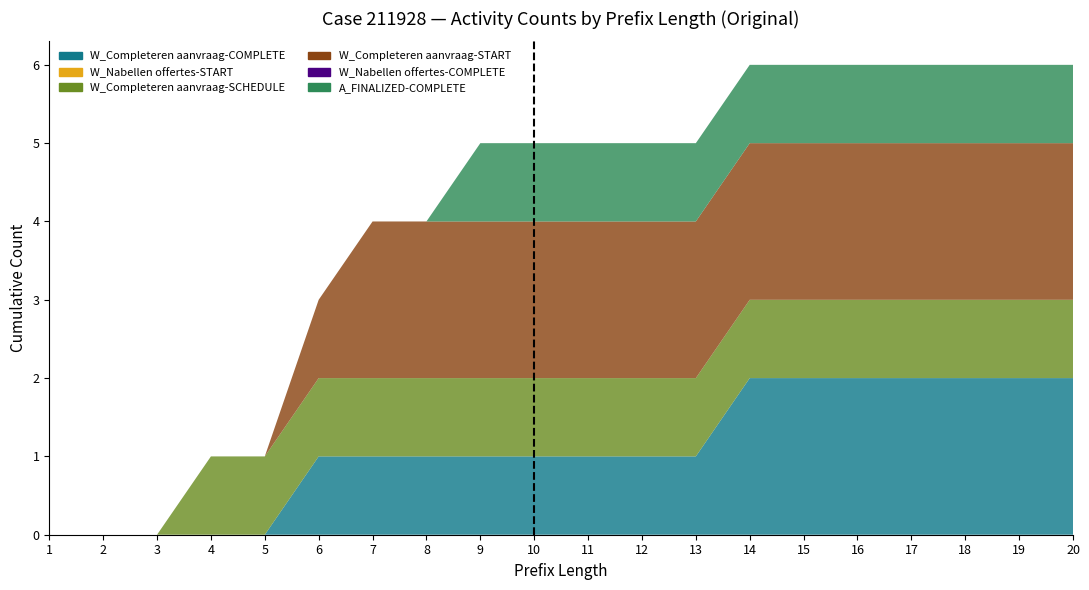

Reading left to right, transcribe all the data shown in this chart.

W_Completeren aanvraag-COMPLETE: 0	0	0	0	0	1	1	1	1	1	1	1	1	2	2	2	2	2	2	2
W_Nabellen offertes-START: 0	0	0	0	0	0	0	0	0	0	0	0	0	0	0	0	0	0	0	0
W_Completeren aanvraag-SCHEDULE: 0	0	0	1	1	1	1	1	1	1	1	1	1	1	1	1	1	1	1	1
W_Completeren aanvraag-START: 0	0	0	0	0	1	2	2	2	2	2	2	2	2	2	2	2	2	2	2
W_Nabellen offertes-COMPLETE: 0	0	0	0	0	0	0	0	0	0	0	0	0	0	0	0	0	0	0	0
A_FINALIZED-COMPLETE: 0	0	0	0	0	0	0	0	1	1	1	1	1	1	1	1	1	1	1	1